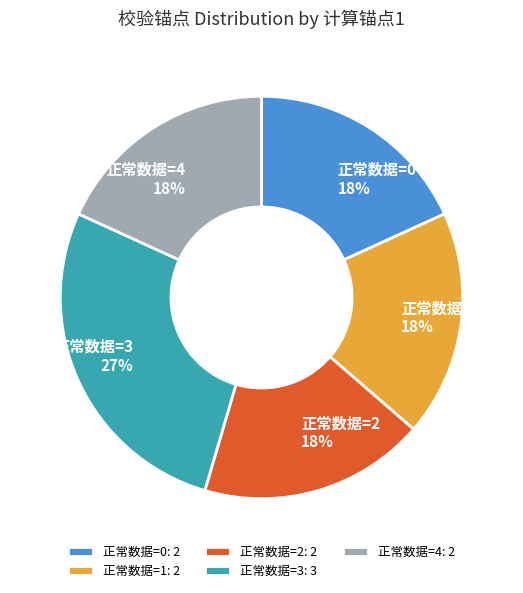

To the nearest percent, what is the average slice percentage?

20%